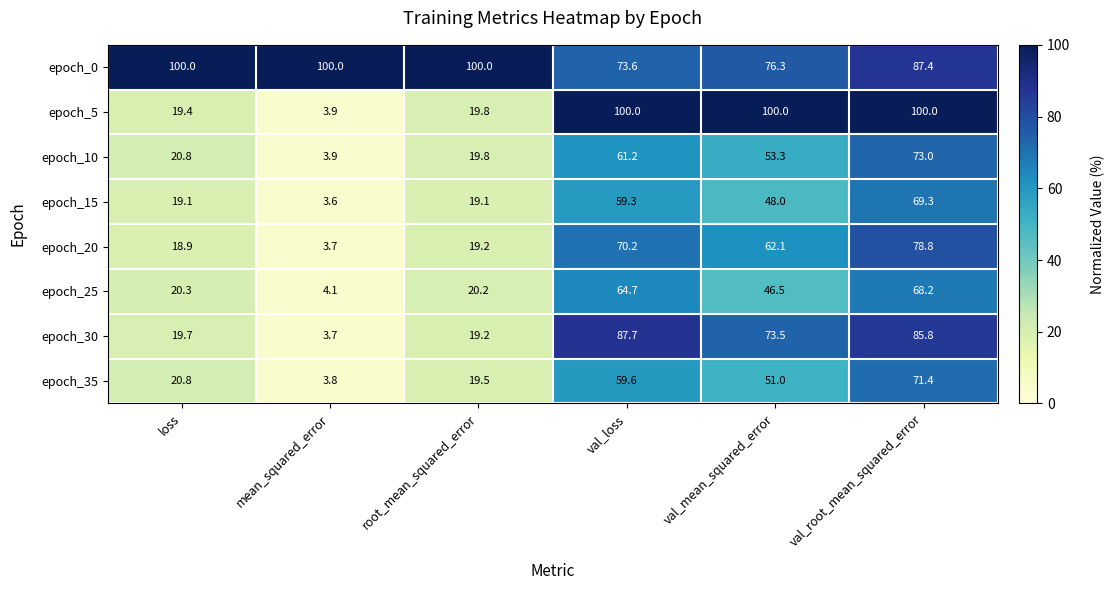

What is the highest value of the epoch_20 series?

78.8